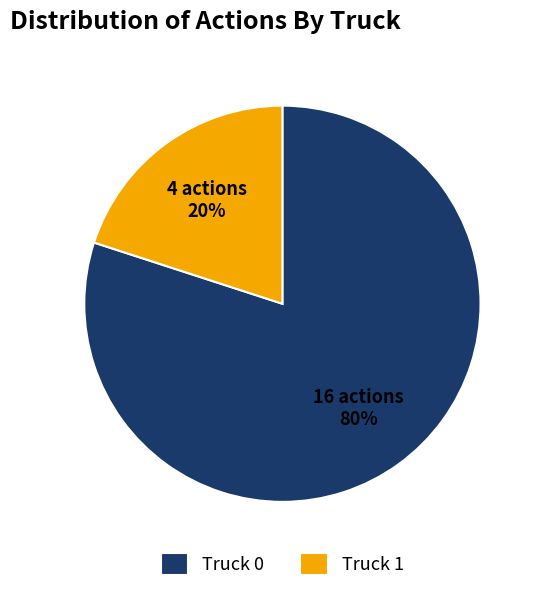

To the nearest percent, what is the difference between the Truck 0 and Truck 1 slice percentages?

60%